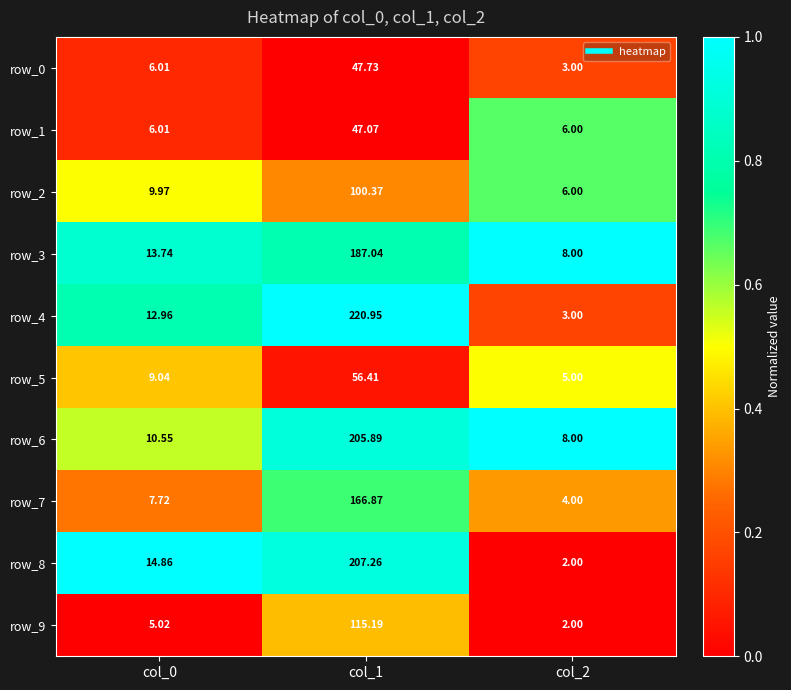

What is the sum of the row_8 values at col_2 and col_0?

16.9